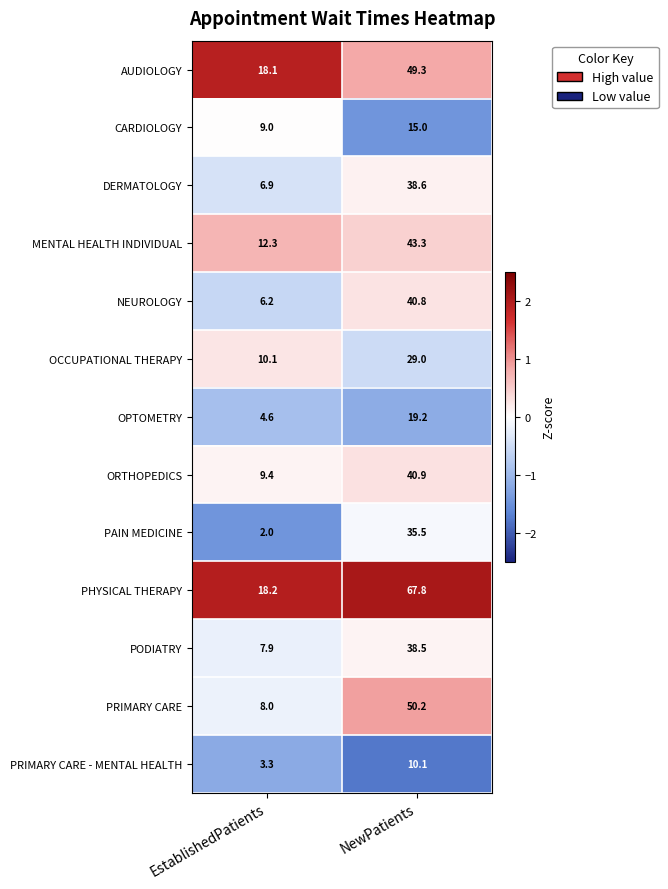

What is the difference between the OPTOMETRY values at EstablishedPatients and NewPatients?

14.6